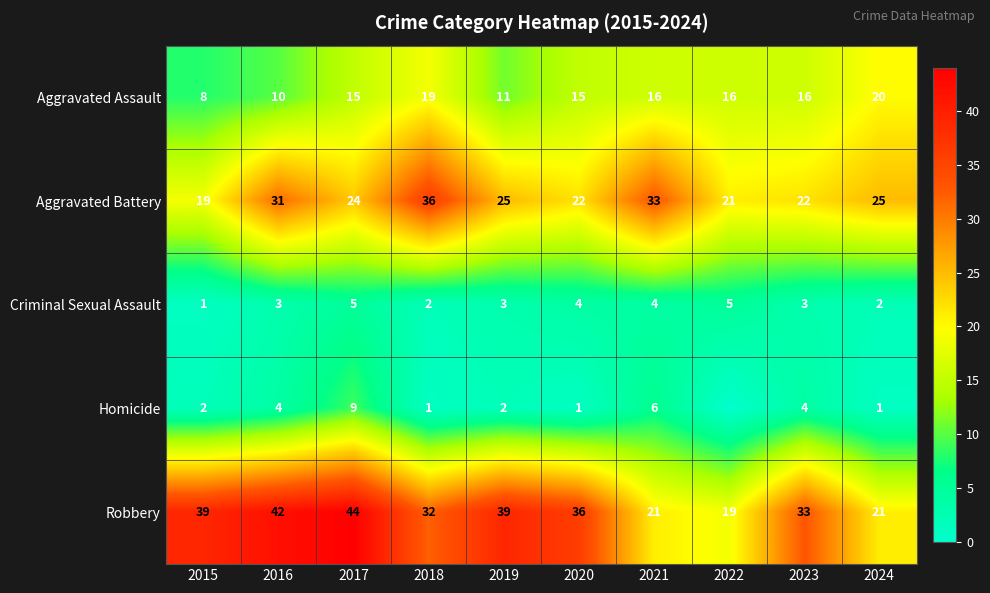

What is the difference between the highest and lowest values at 2020?

35